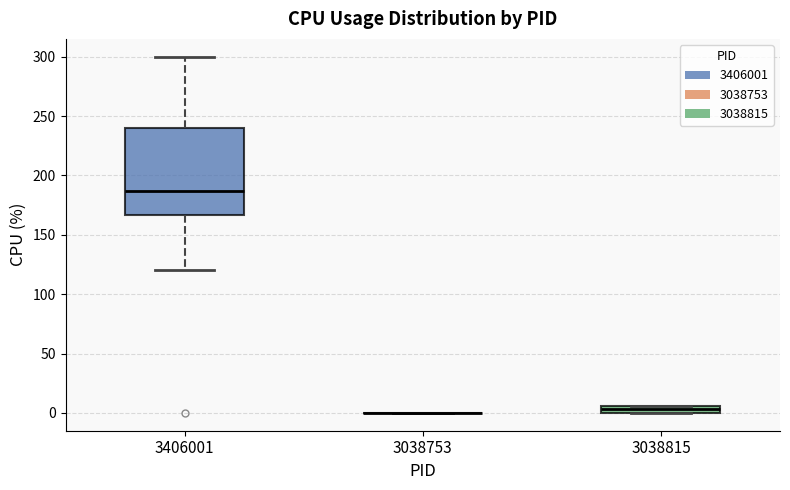

Where is the lower edge of the box at x = 3406001 on the y-axis? The values are not printed on the chart, so give them approximately, as read against the axis.

165